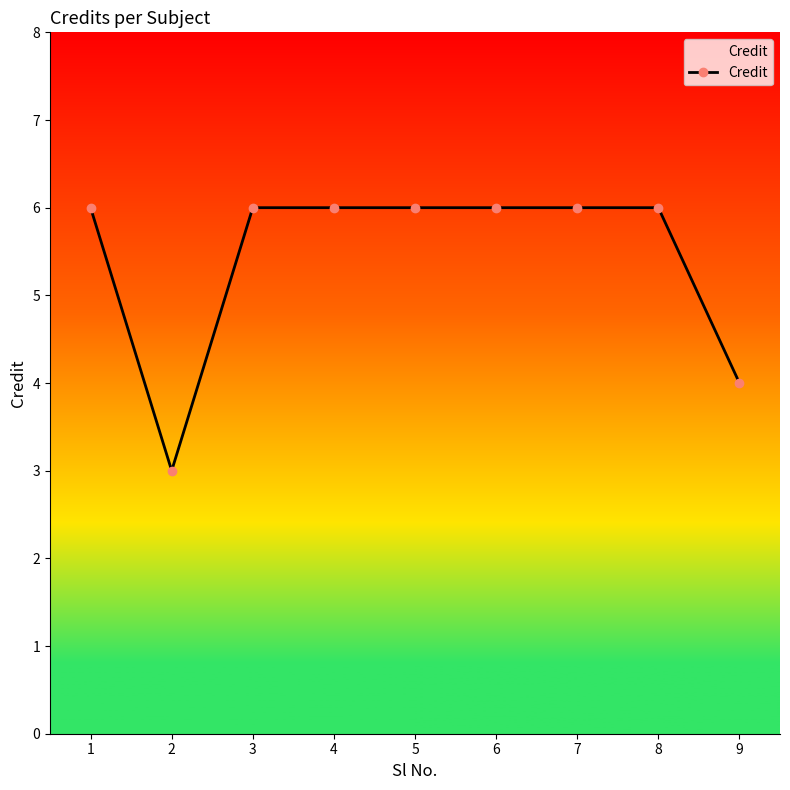

How many distinct data groups are displayed?

1